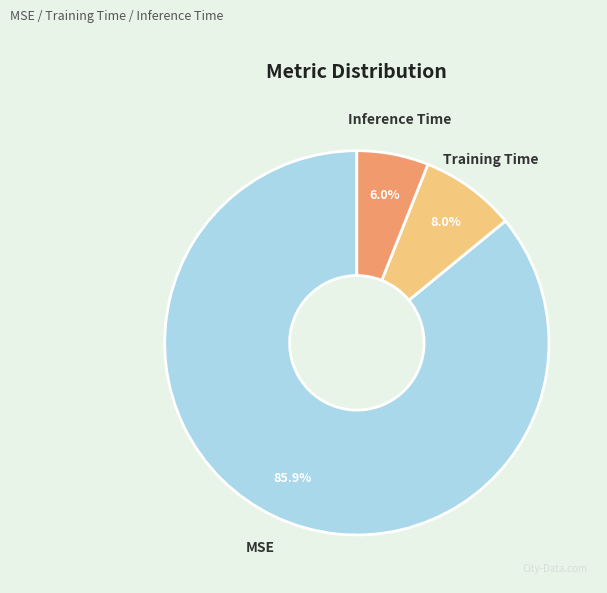

How many segments does this pie chart have?

3